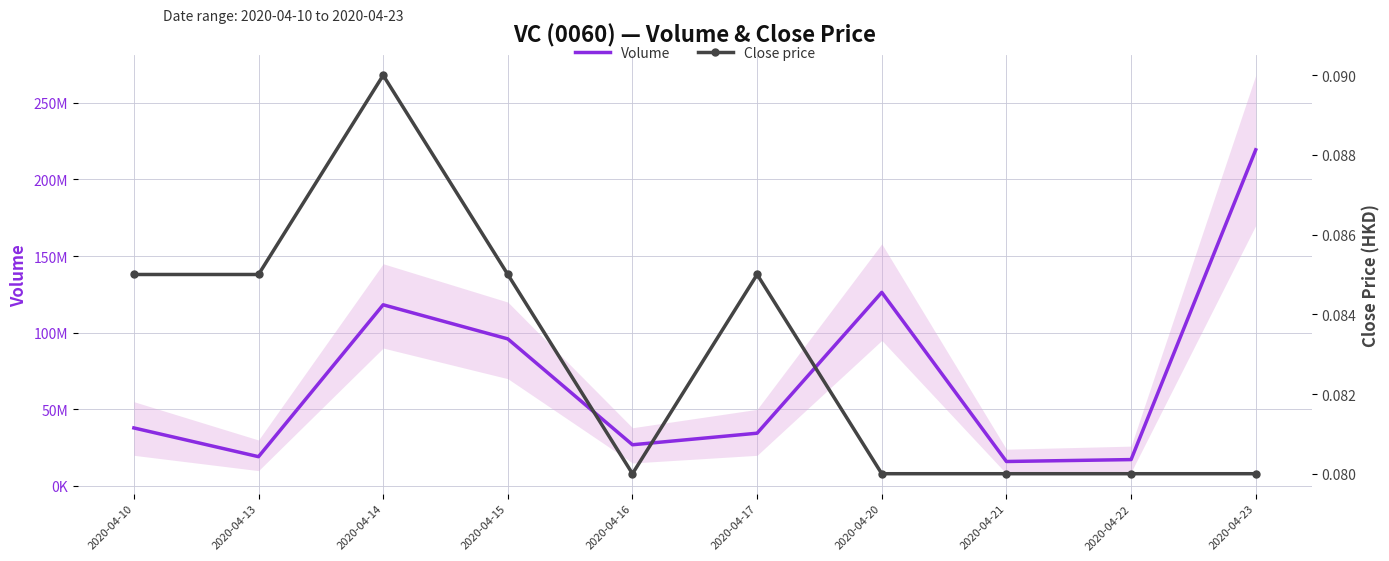

At which category is the sum across all series the highest?

2020-04-23